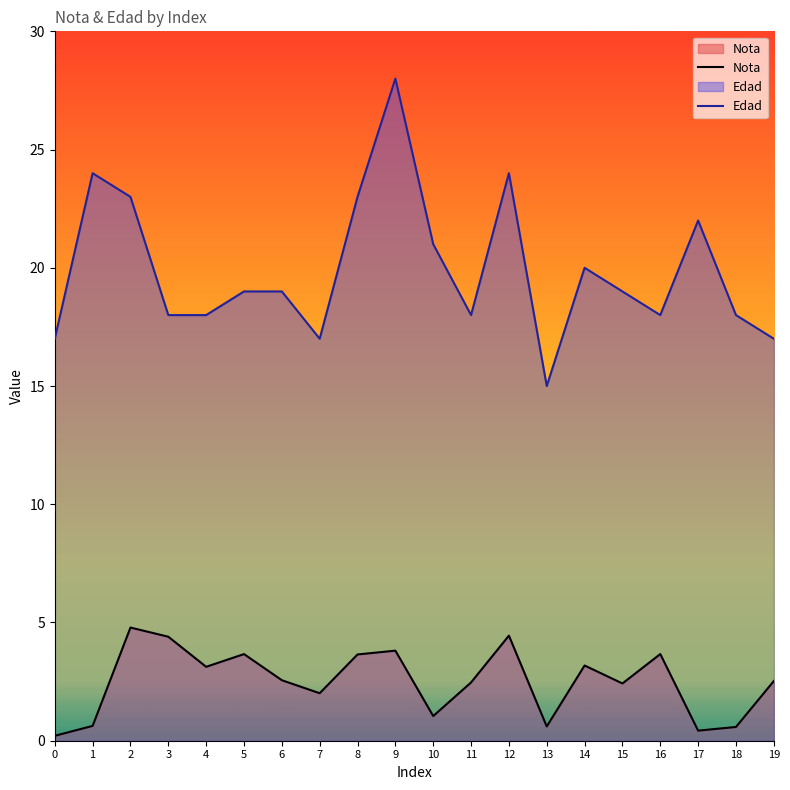

Which series has the largest total across all categories?

Edad